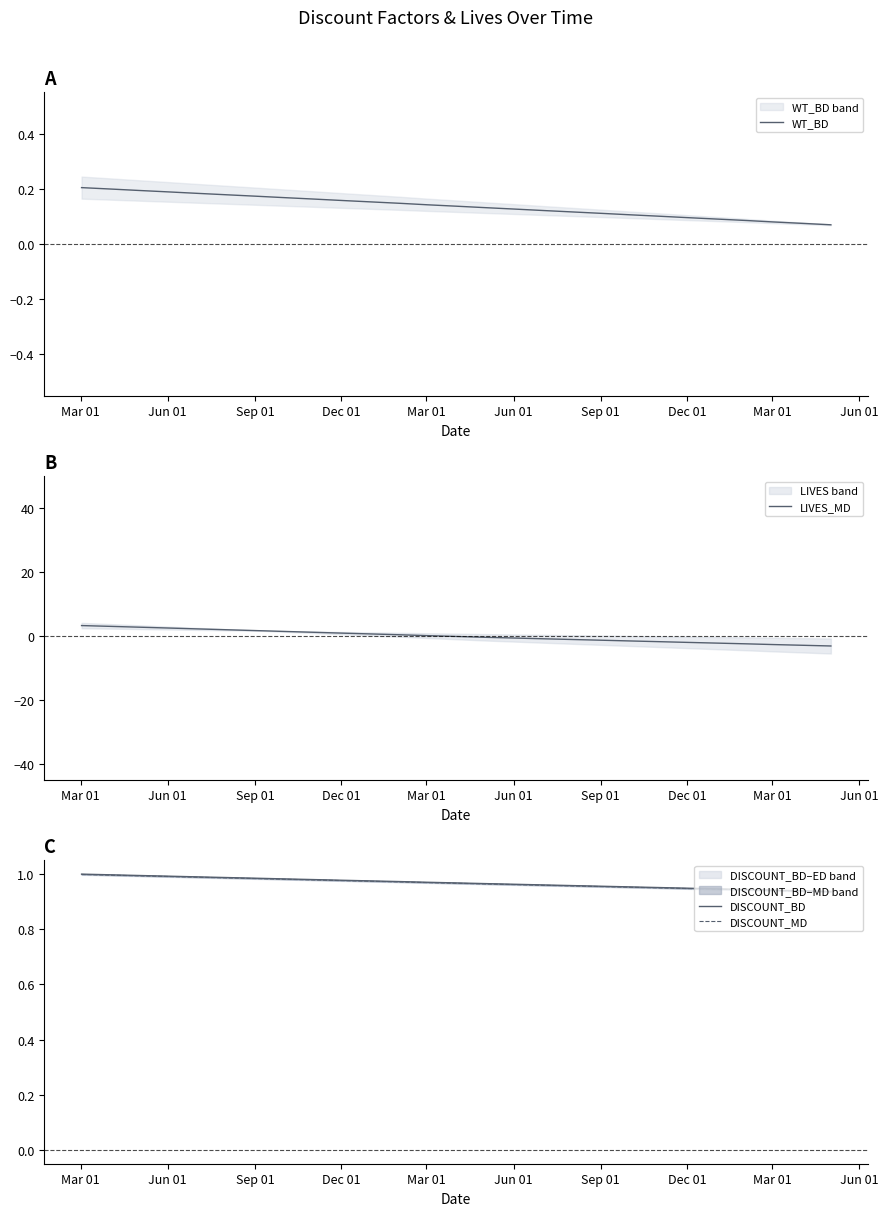

List the series in order of their peak value, highest first.

LIVES_MD, DISCOUNT_BD, DISCOUNT_MD, WT_BD